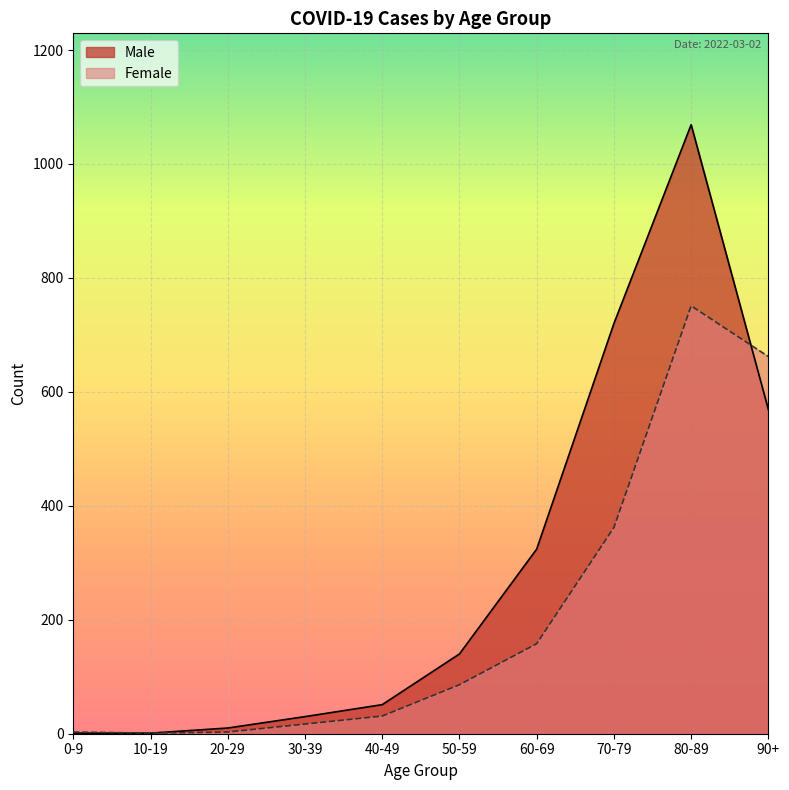

What is the label of the 6th point from the left?

50-59